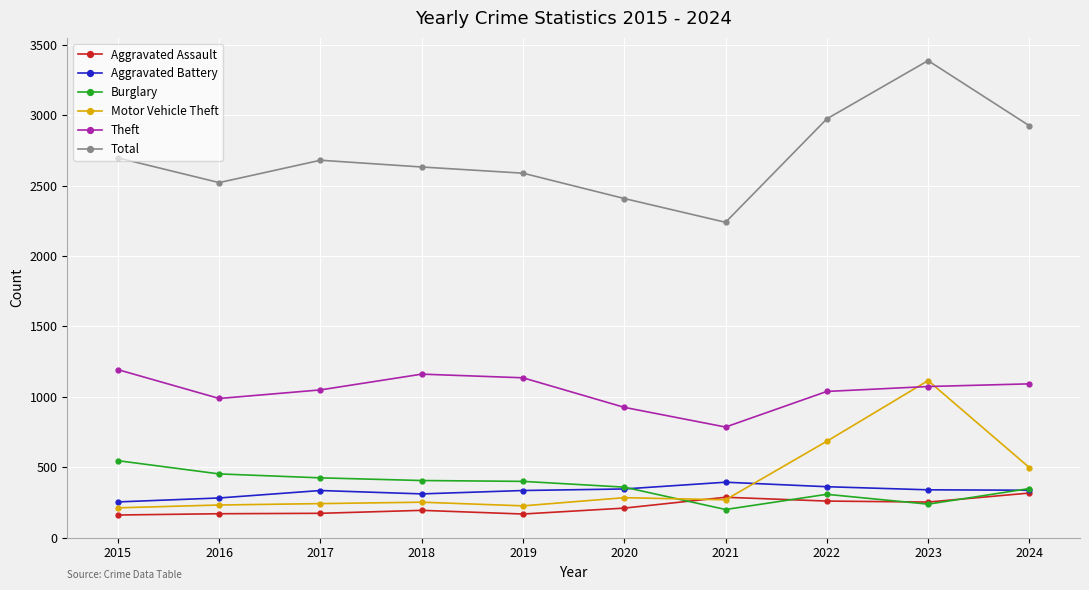

The value of Total at 2020 is 2409. True or false?

True